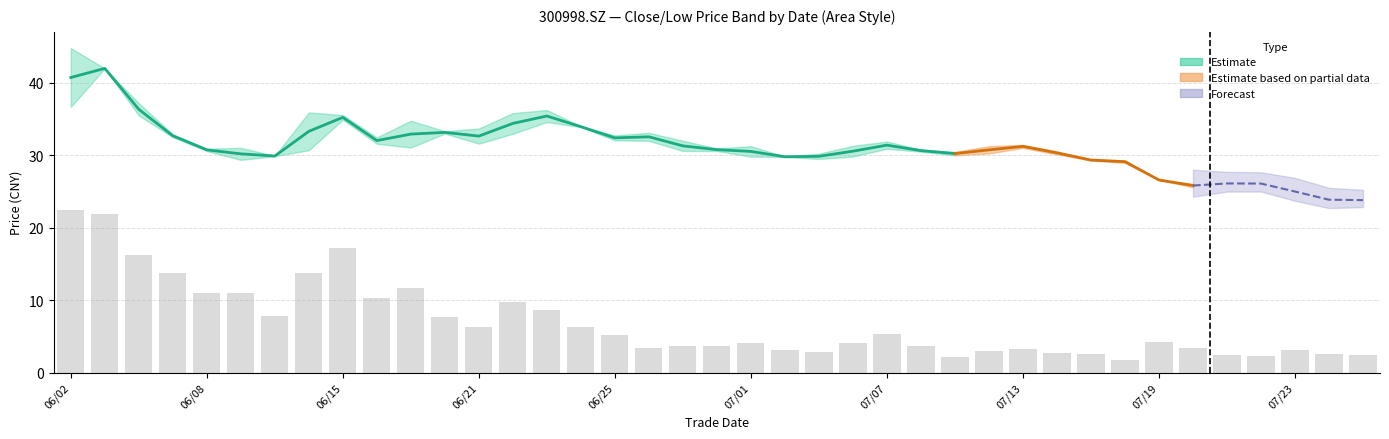

The chart shows a value of 6.4 at 06/21. True or false?

True